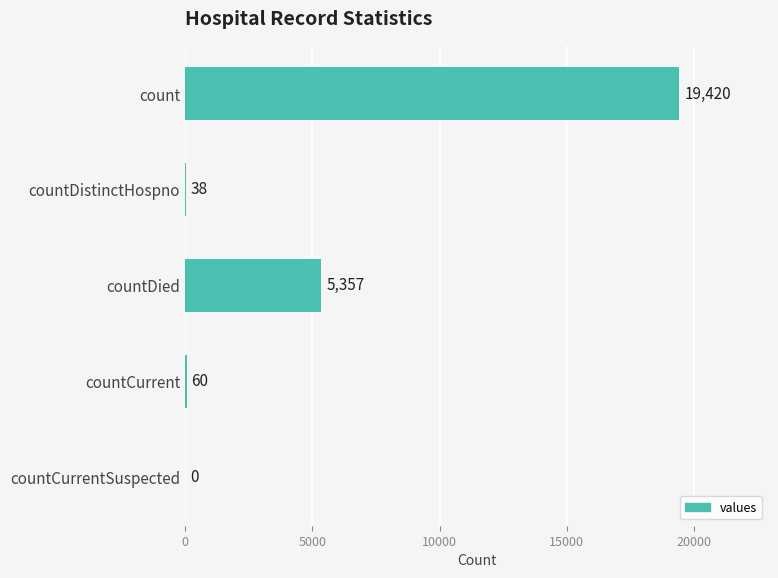

What is the change in value from countDied to countCurrent?

-5297